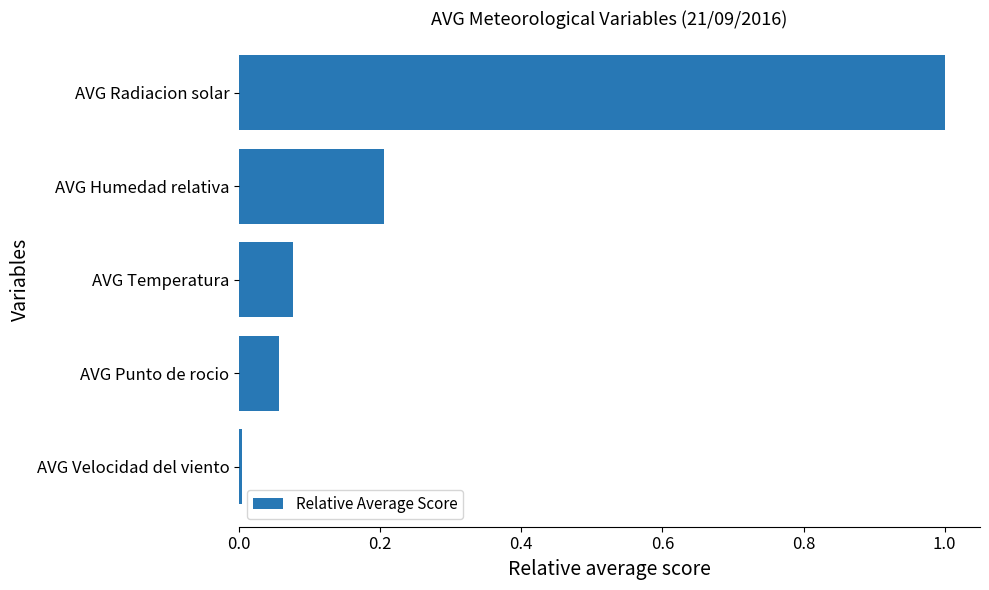

What is the sum of all values?

1.3